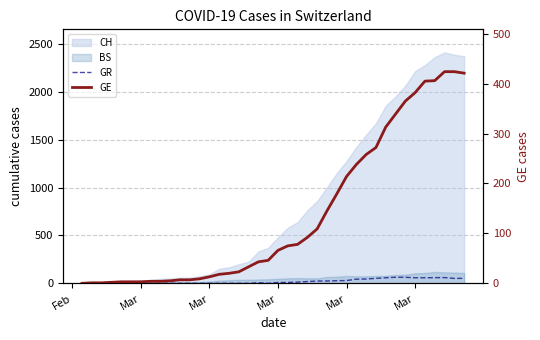

Does the chart have visible grid lines?

Yes